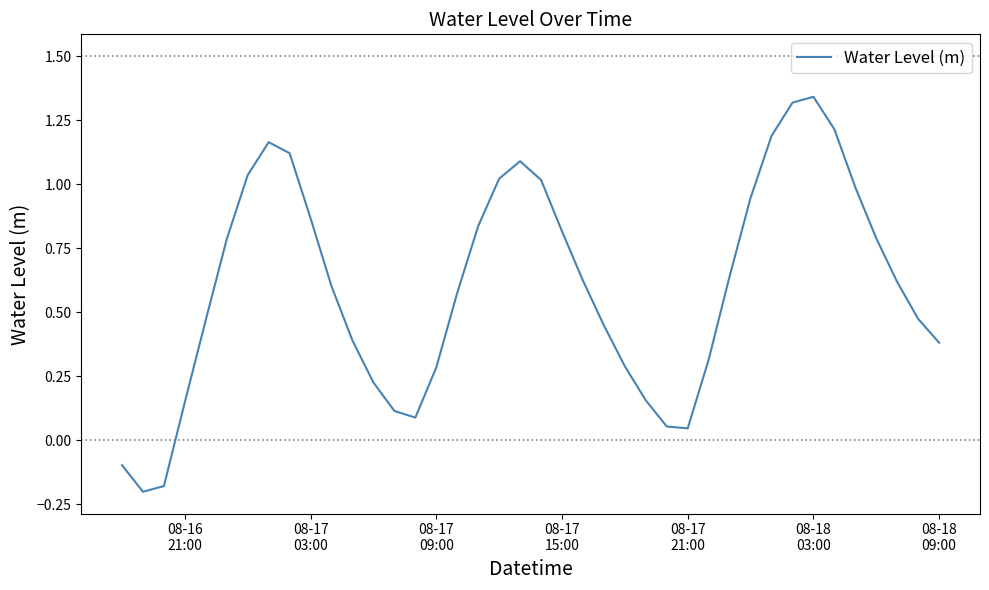

What is the sum of all values?

24.0